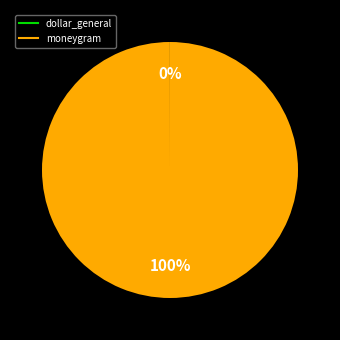

Is it true that moneygram is 100% of the pie?

True